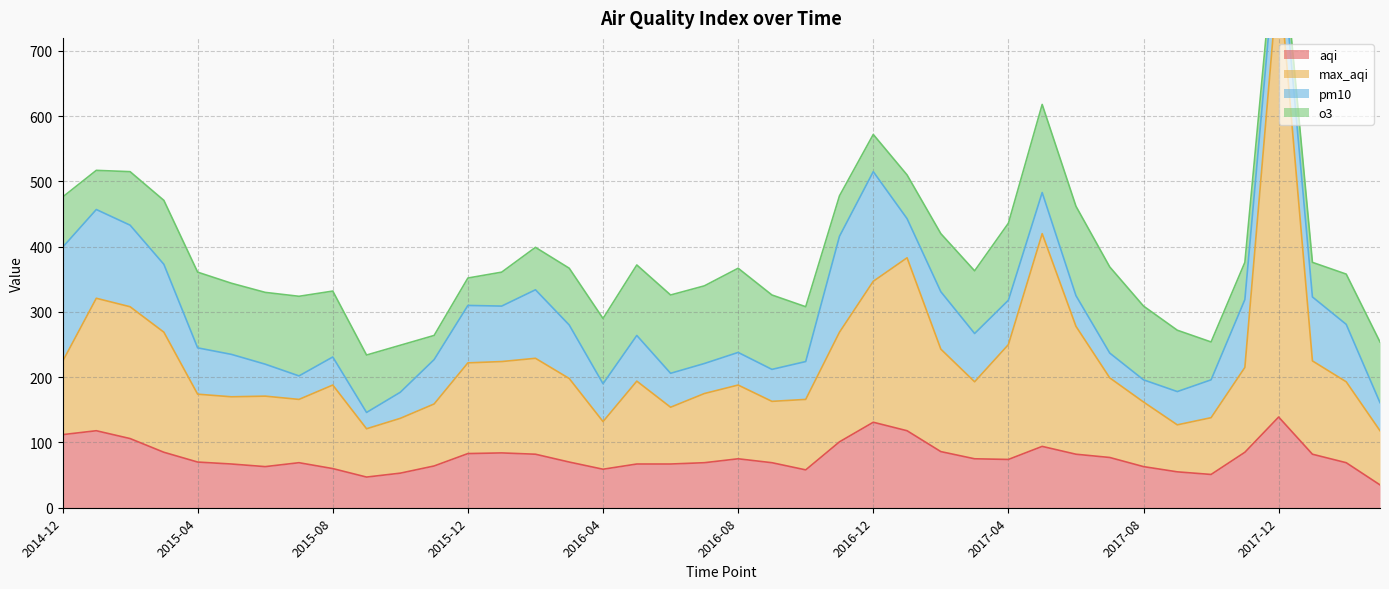

In max_aqi, how many points are lower than both neighbors (excluding endpoints)?

8